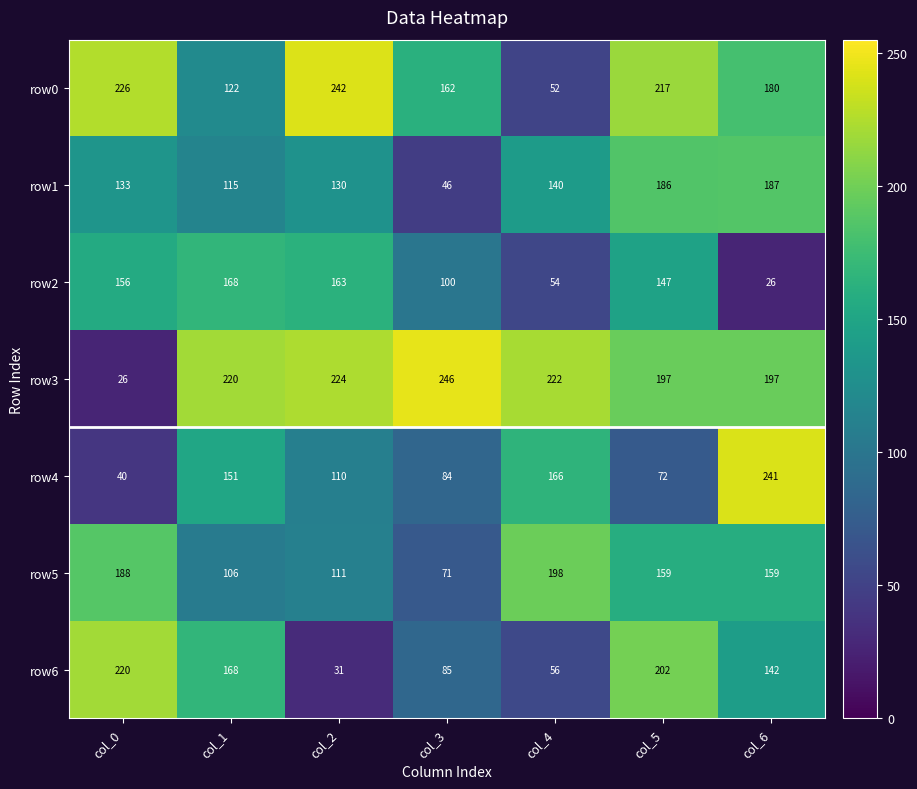

How many distinct data groups are displayed?

7